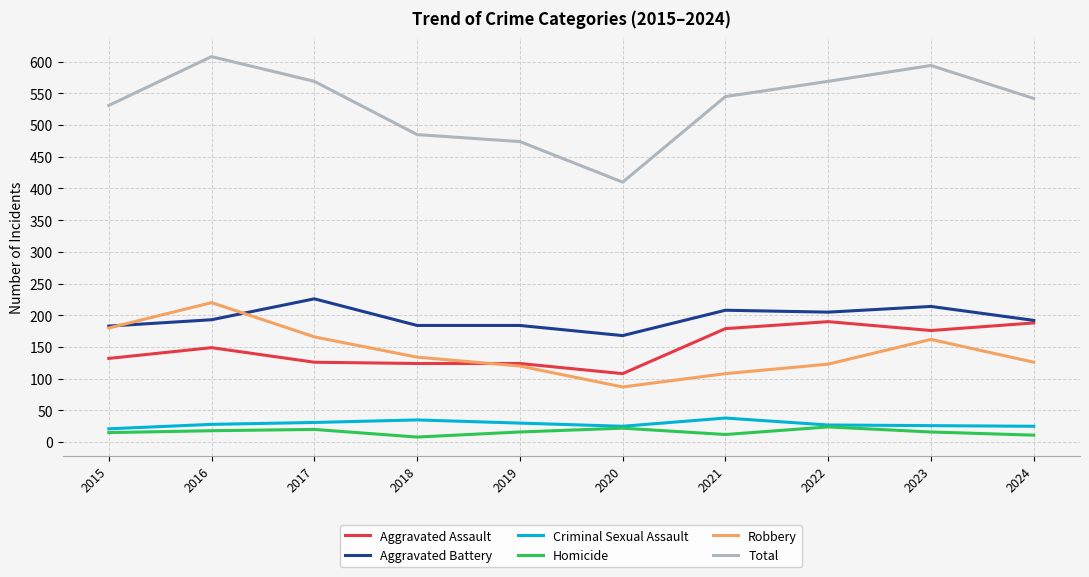

Rank the series at 2018 from highest to lowest value.

Total, Aggravated Battery, Robbery, Aggravated Assault, Criminal Sexual Assault, Homicide